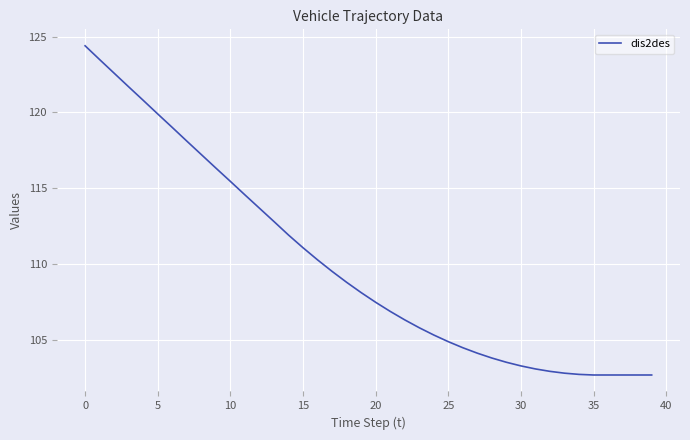

What is the maximum value shown in the chart?

124.4